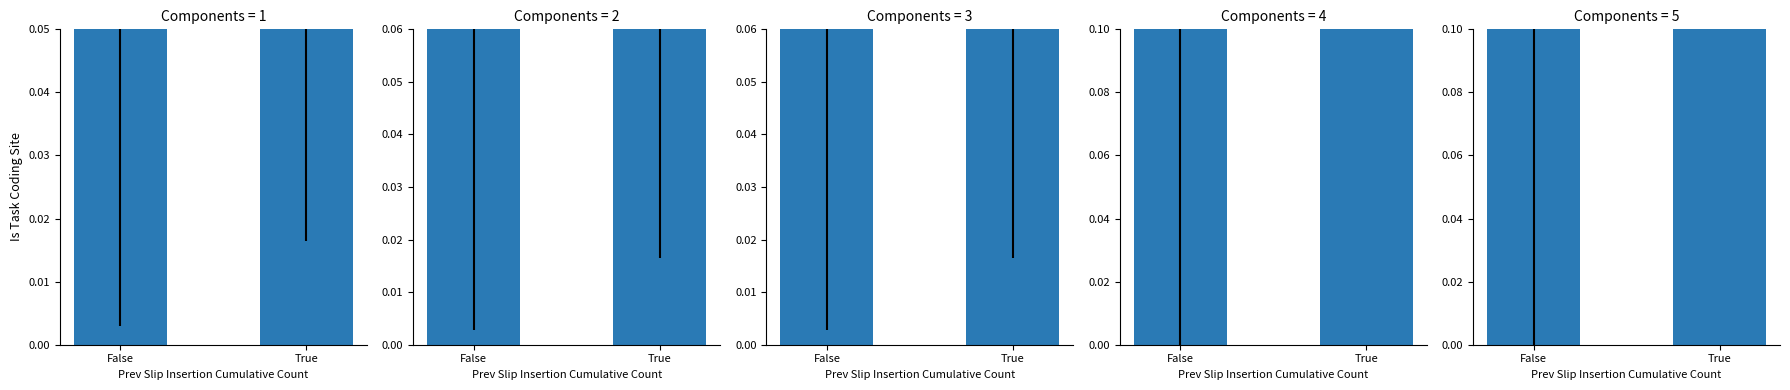

At which category does the chart reach its peak across all series?

True